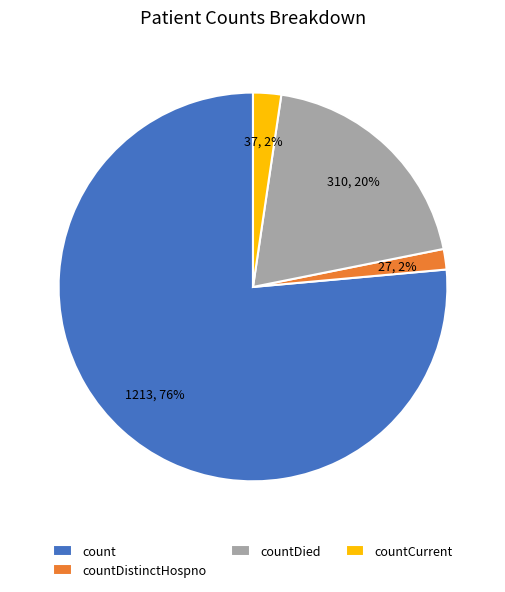

What is the majority slice?

count